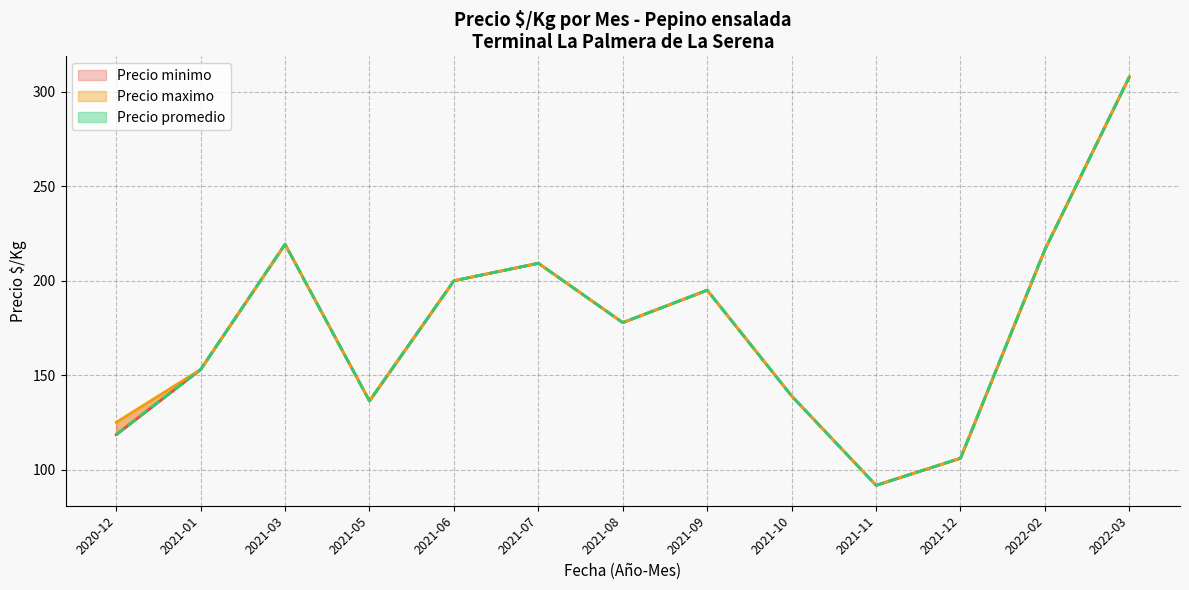

True or false: Precio maximo and Precio minimo intersect in this chart.

False